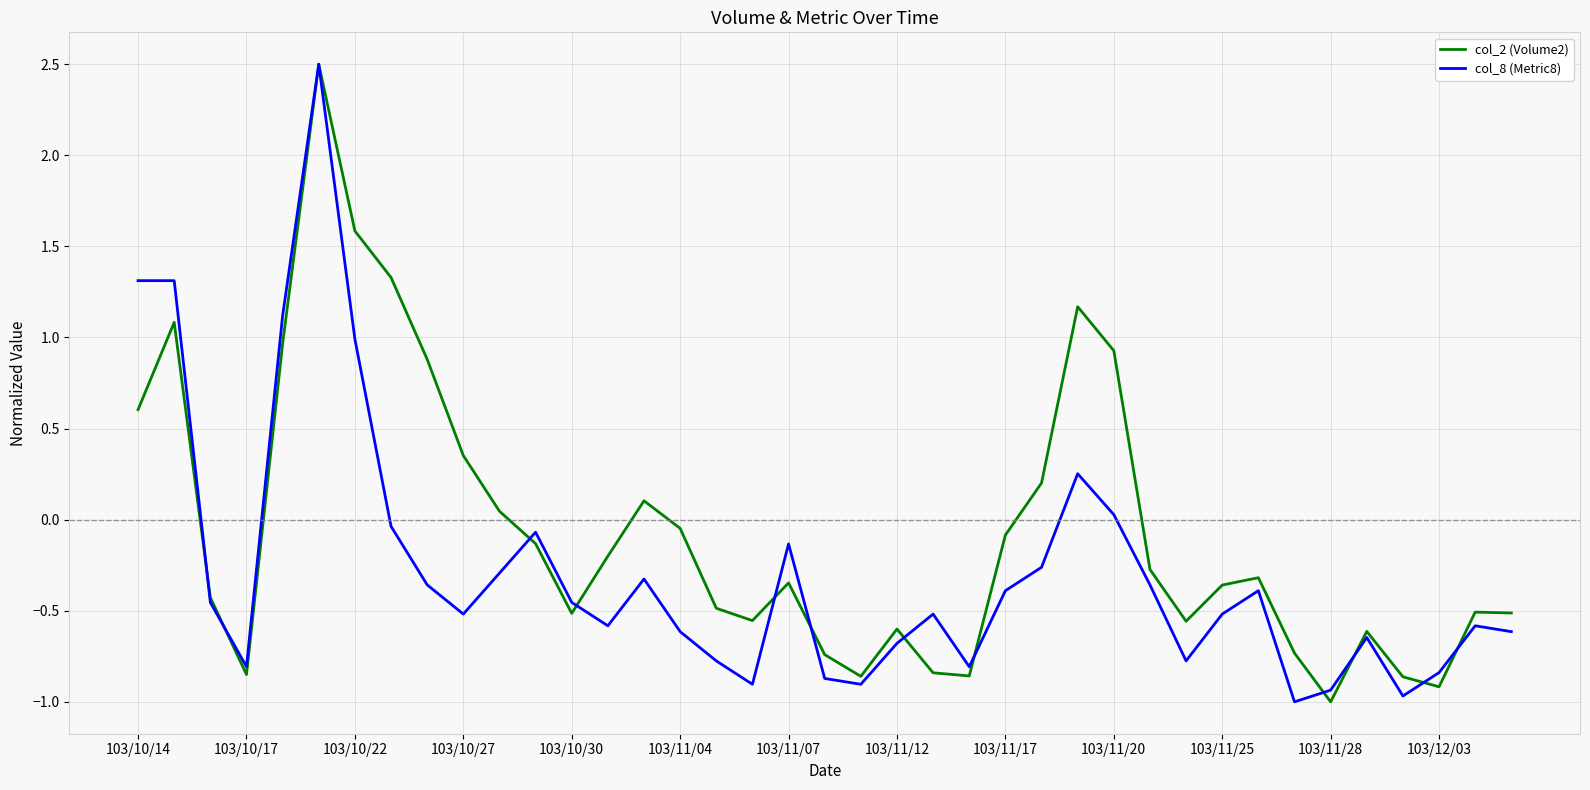

Which series has the largest total across all categories?

col_2 (Volume2)